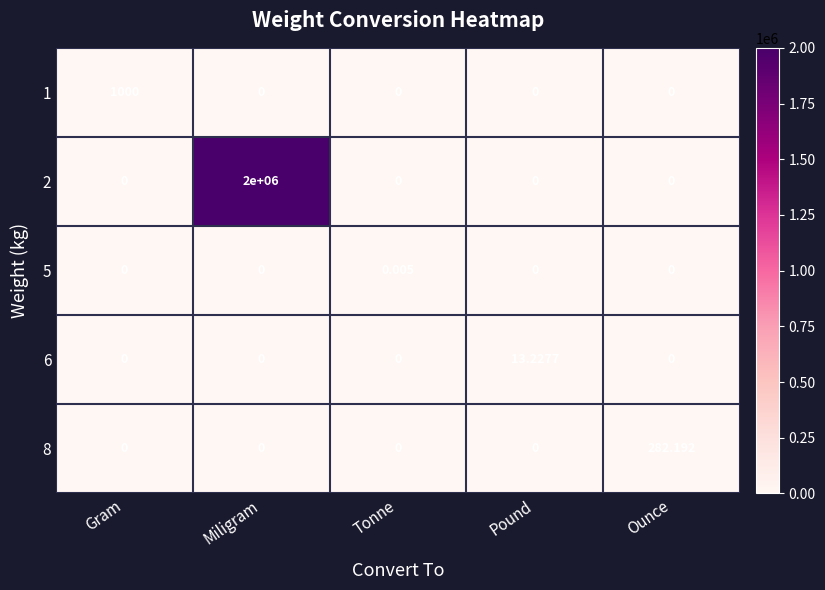

What is the difference between the highest and lowest values at Miligram?

2000000.0